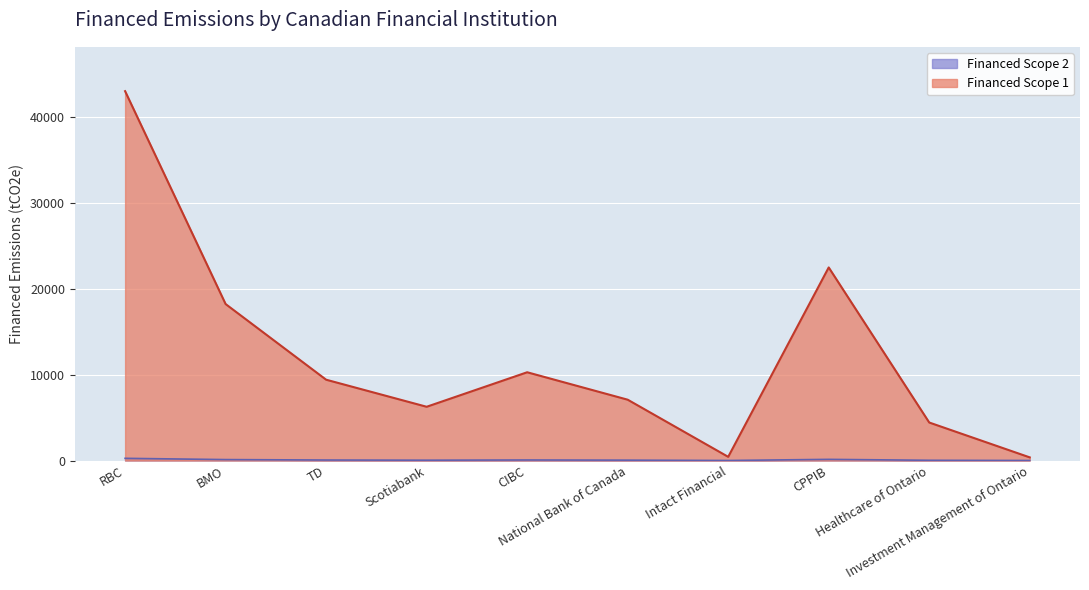

What is the value of the Financed Scope 2 point at the 6th from the left?

41.7